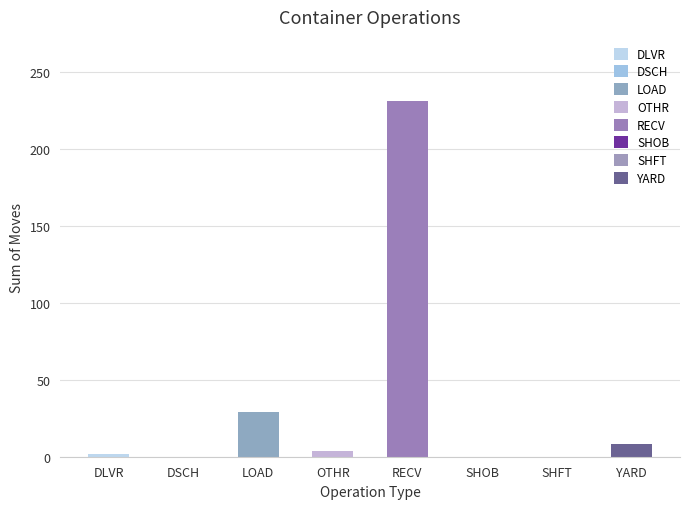

How many distinct data groups are displayed?

1